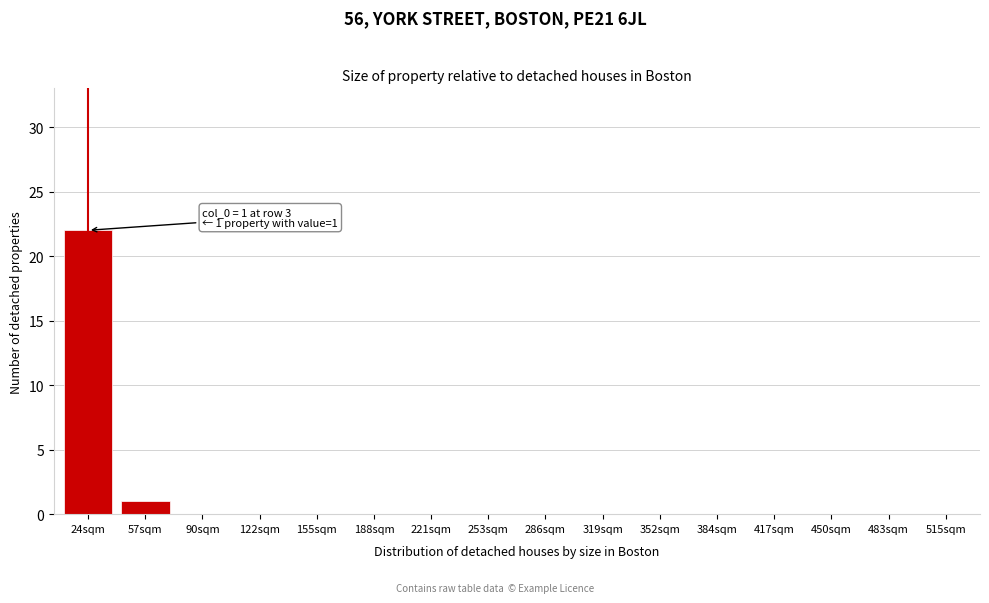

Reading left to right, extract all data points from this chart.

24sqm=22	57sqm=1	90sqm=0	122sqm=0	155sqm=0	188sqm=0	221sqm=0	253sqm=0	286sqm=0	319sqm=0	352sqm=0	384sqm=0	417sqm=0	450sqm=0	483sqm=0	515sqm=0